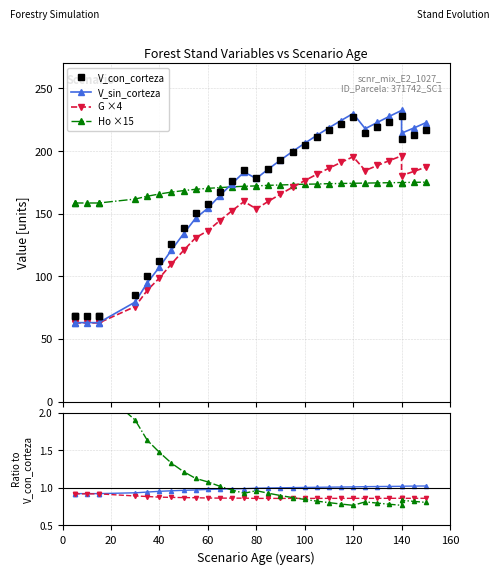

True or false: V_con_corteza and G cross at least once.

False